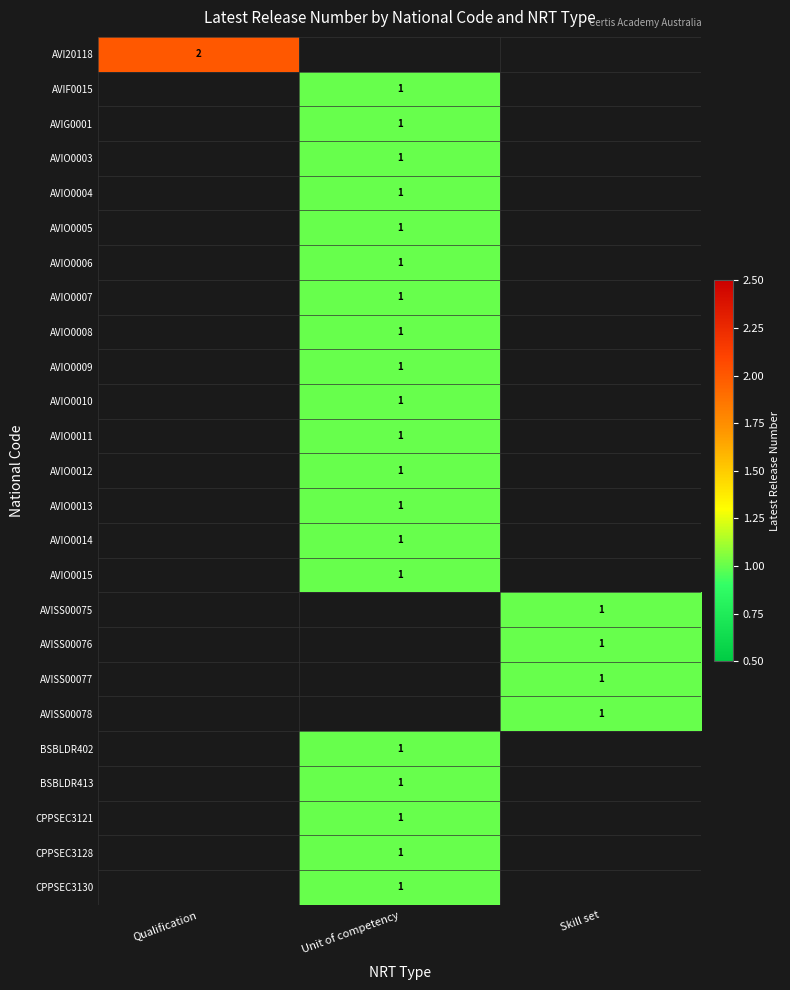

True or false: AVISS00077 has a value of 1 at Skill set.

True